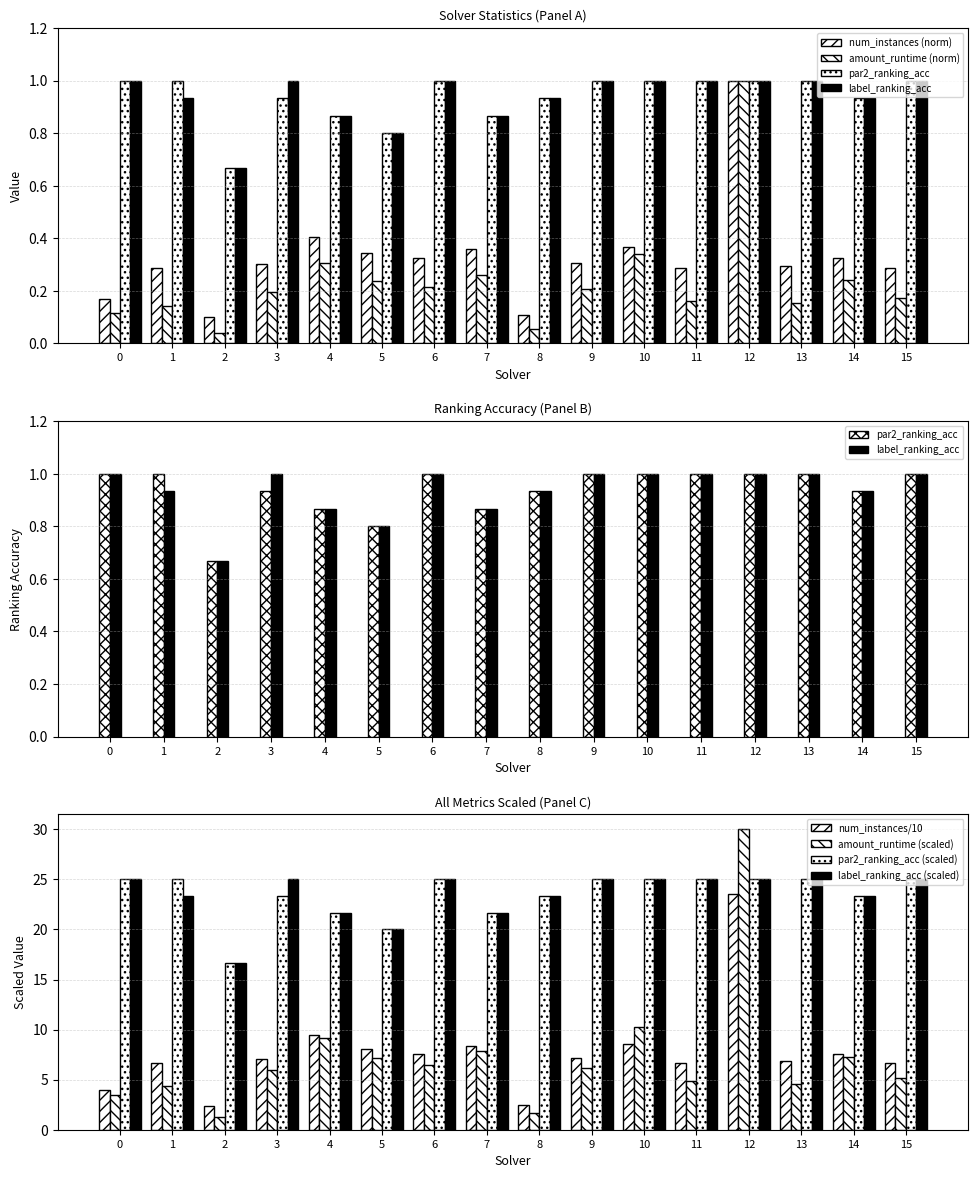

Which series has the widest spread of values?

amount_runtime